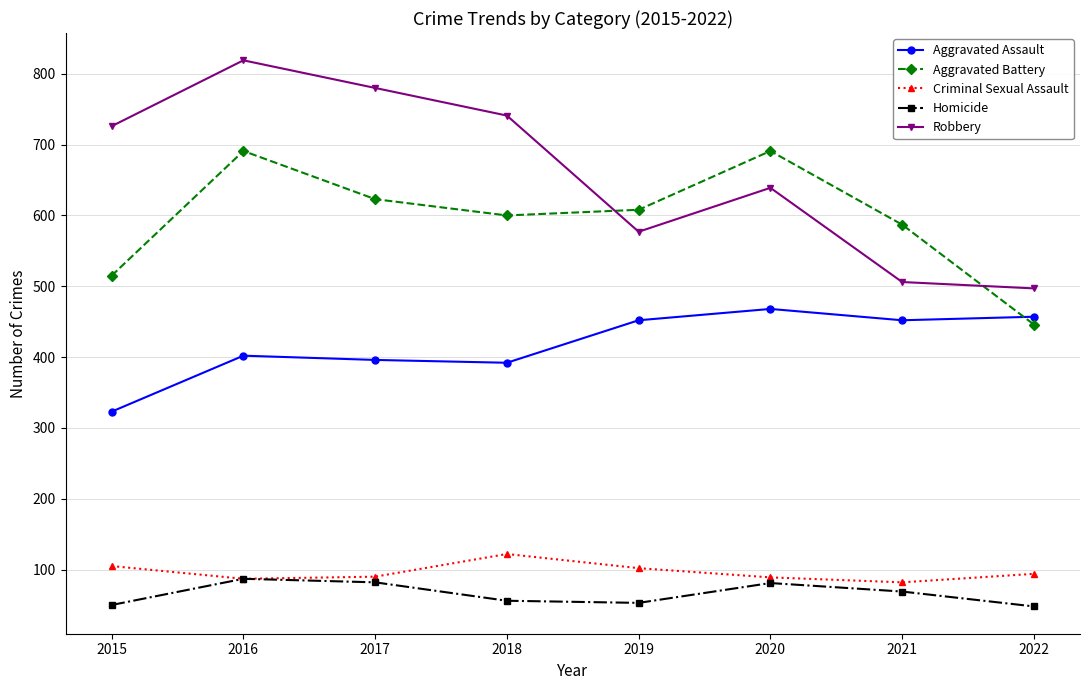

Where is Aggravated Battery nearest to the value 568?

2021